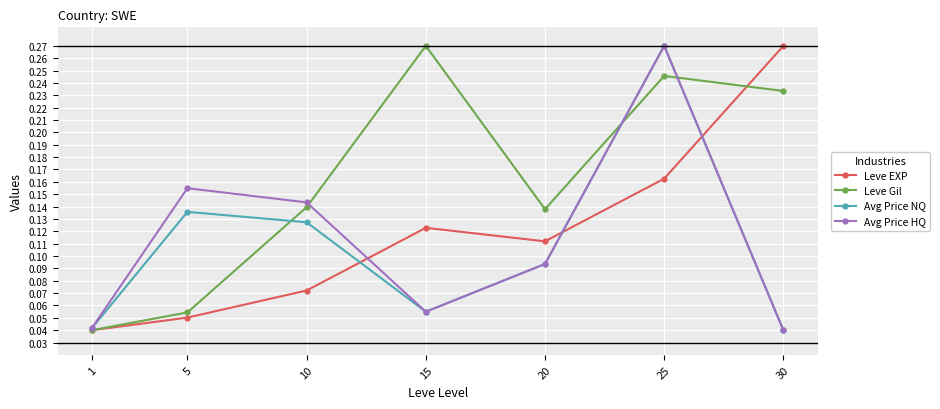

Which category has the lowest value in the Leve Gil series?

1